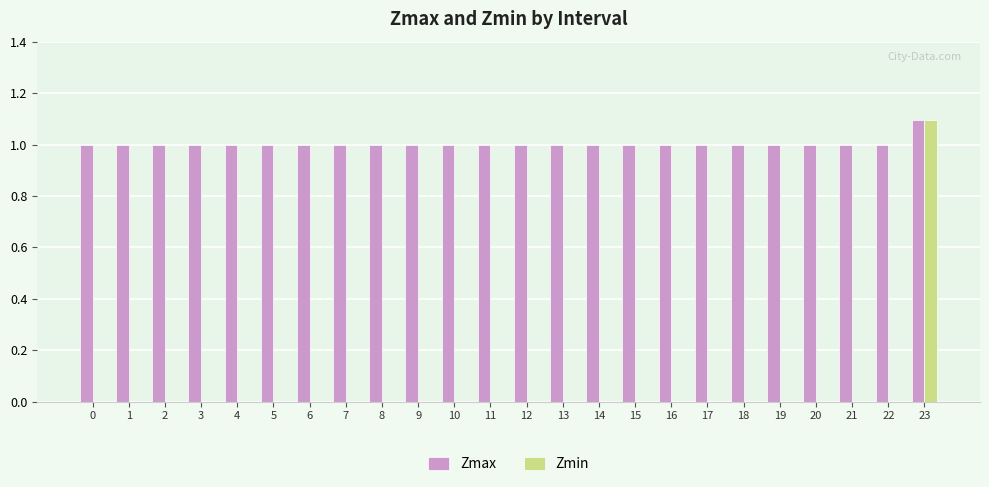

How many groups of bars are there?

24